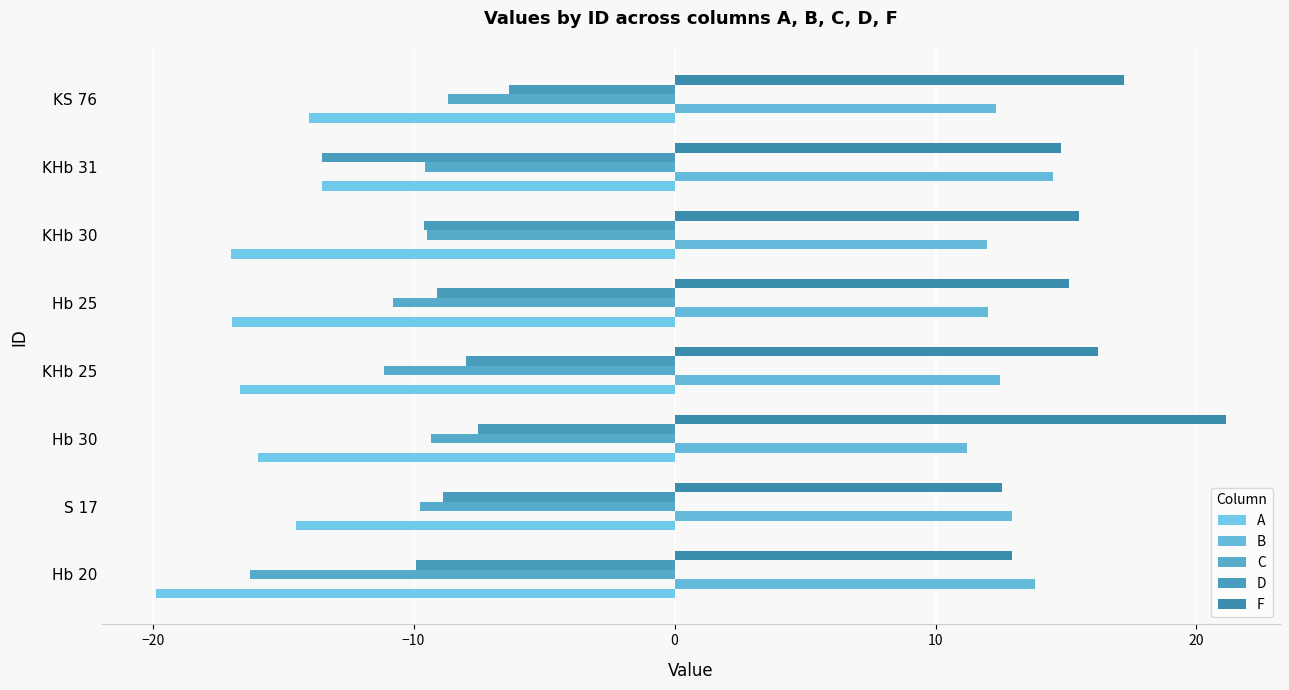

Count the number of categories in the chart.

8